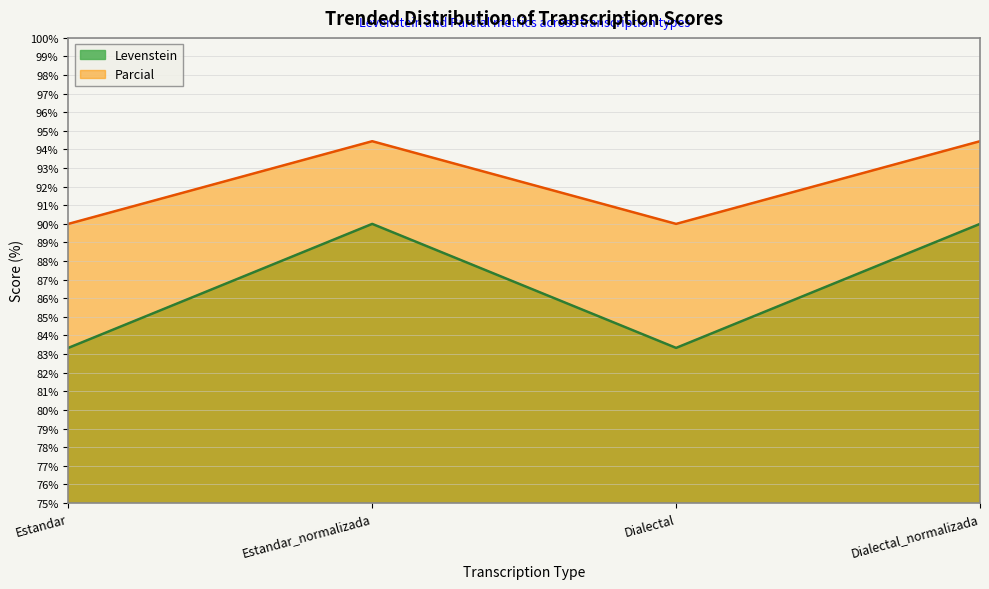

Where does the Parcial series first go above 94?

Estandar_normalizada